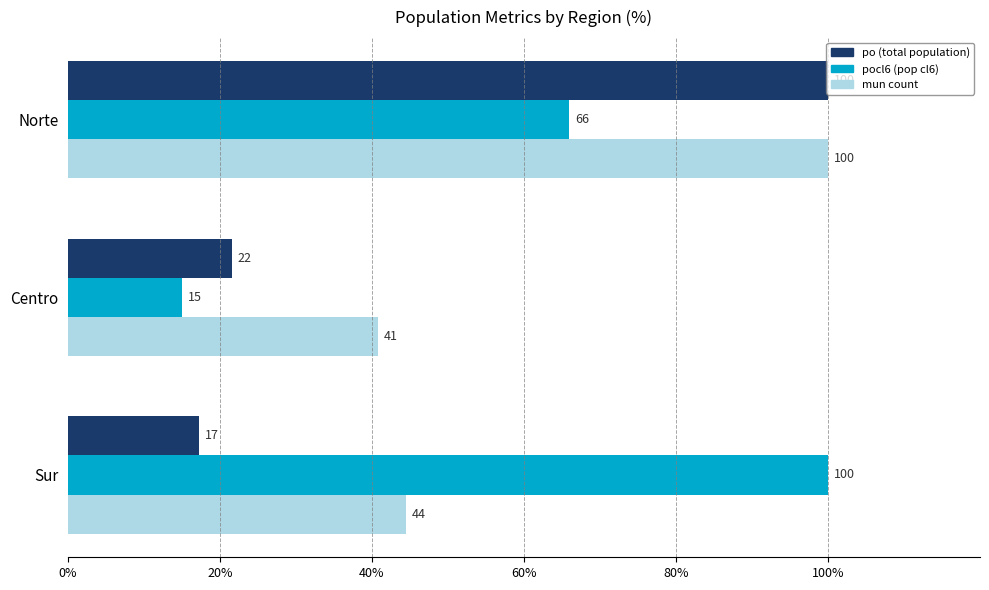

Between Centro and Sur, which series saw the biggest shift?

pocl6 (pop cl6)